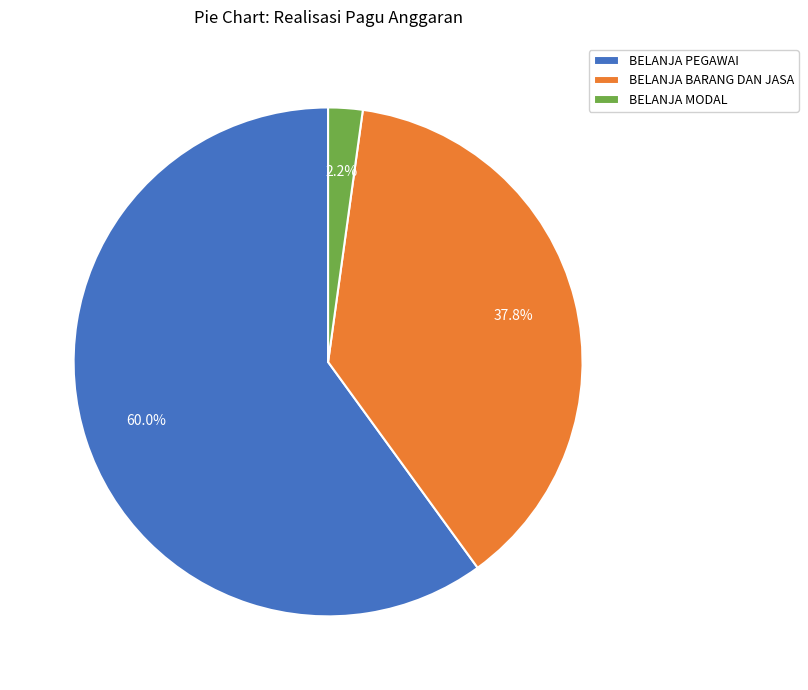

Which category has the smallest portion of the pie?

BELANJA MODAL